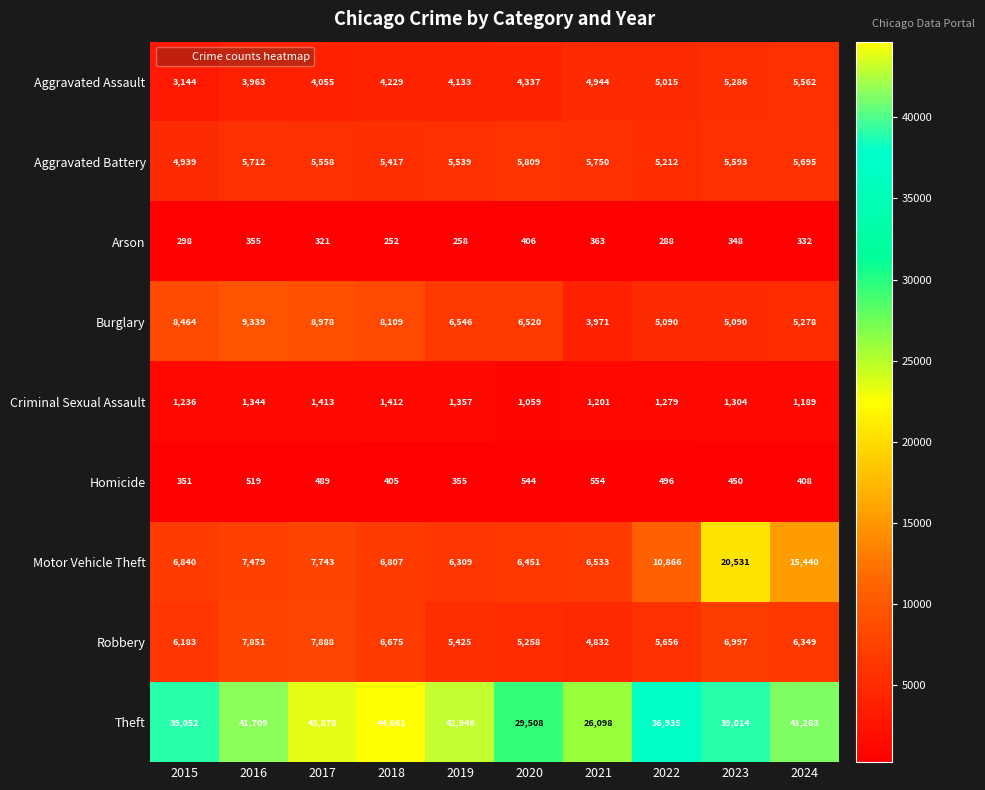

At which category is the sum across all series the highest?

2023